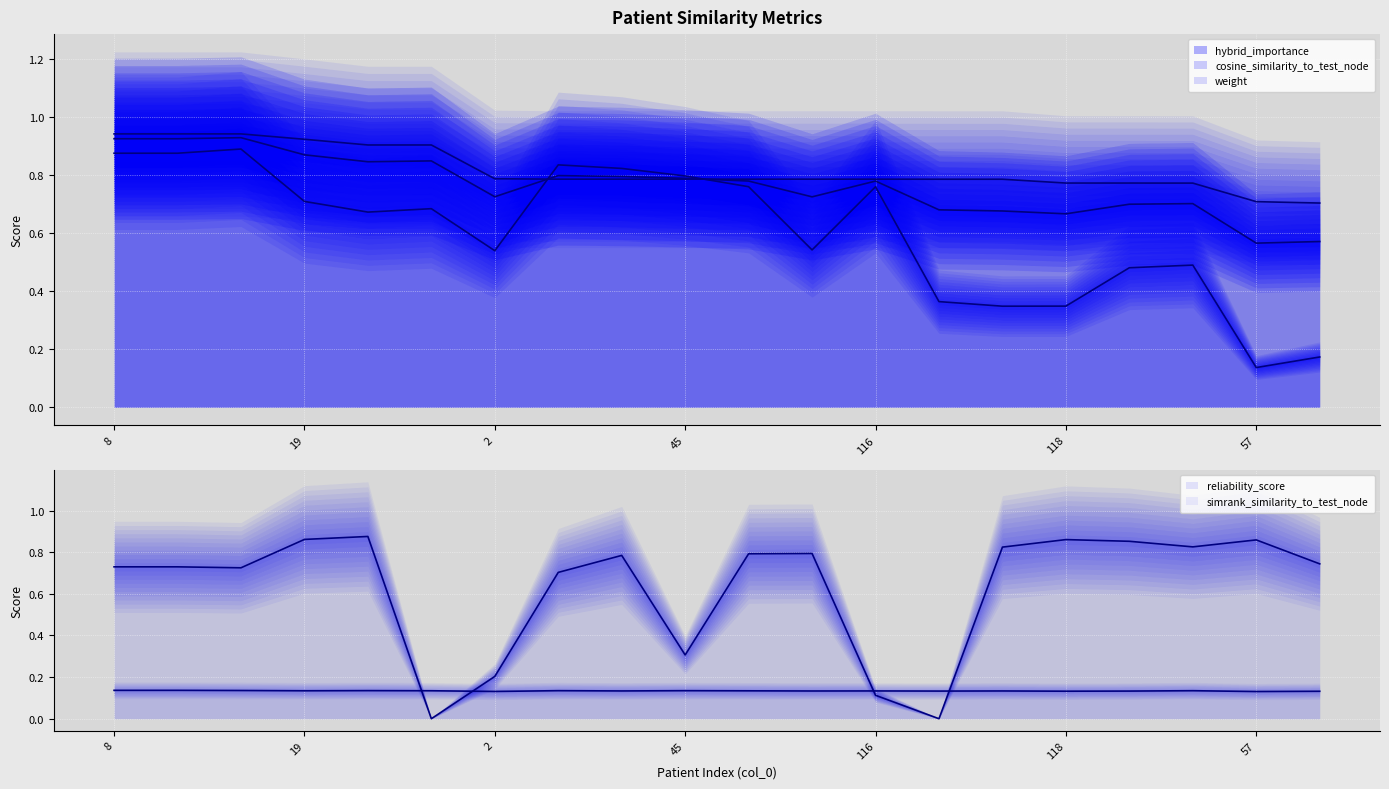

Reading left to right, list all the values displayed in this chart.

hybrid_importance (line): 0.9	0.9	0.9	0.9	0.8	0.8	0.7	0.8	0.8	0.8	0.8	0.7	0.8	0.7	0.7	0.7	0.7	0.7	0.6	0.6
cosine_similarity_to_test_node (line): 0.9	0.9	0.9	0.7	0.7	0.7	0.5	0.8	0.8	0.8	0.8	0.5	0.8	0.4	0.3	0.3	0.5	0.5	0.1	0.2
weight (line): 0.9	0.9	0.9	0.9	0.9	0.9	0.8	0.8	0.8	0.8	0.8	0.8	0.8	0.8	0.8	0.8	0.8	0.8	0.7	0.7
reliability_score (line): 0.7	0.7	0.7	0.9	0.9	0.0	0.2	0.7	0.8	0.3	0.8	0.8	0.1	0.0	0.8	0.9	0.9	0.8	0.9	0.7
simrank_similarity_to_test_node (line): 0.1	0.1	0.1	0.1	0.1	0.1	0.1	0.1	0.1	0.1	0.1	0.1	0.1	0.1	0.1	0.1	0.1	0.1	0.1	0.1